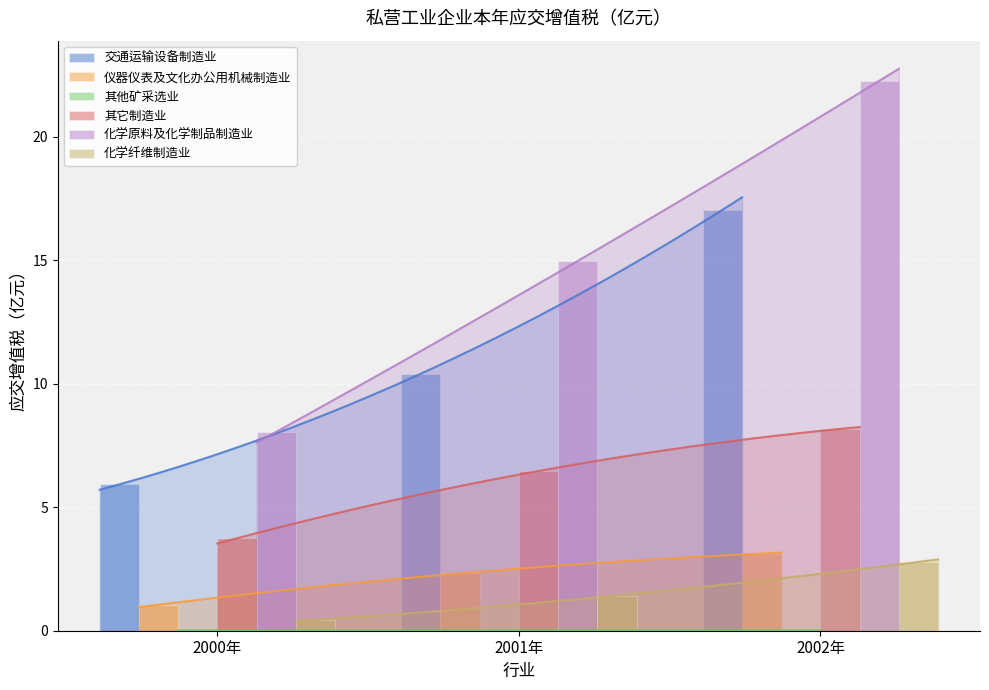

How many values in the 化学原料及化学制品制造业 series are below 14?

1